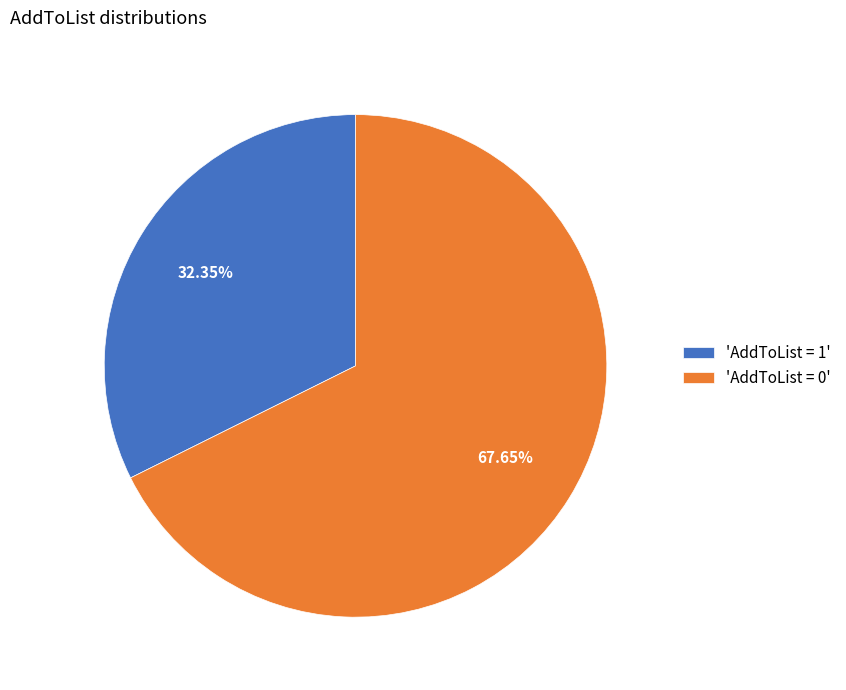

Which category has the smallest portion of the pie?

'AddToList = 1'